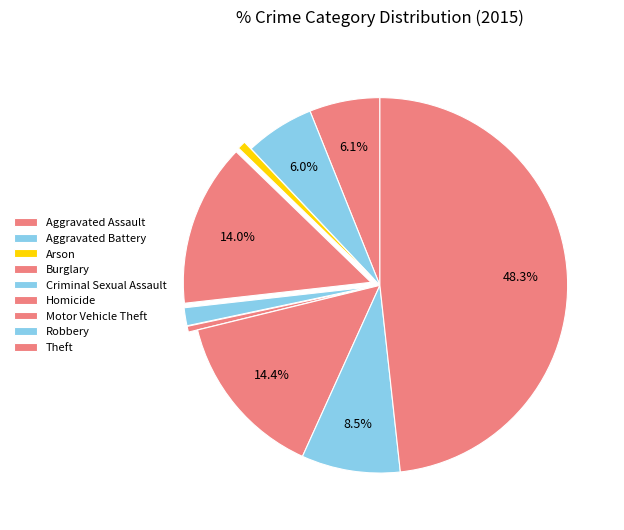

Does Homicide represent more than half of the total?

No